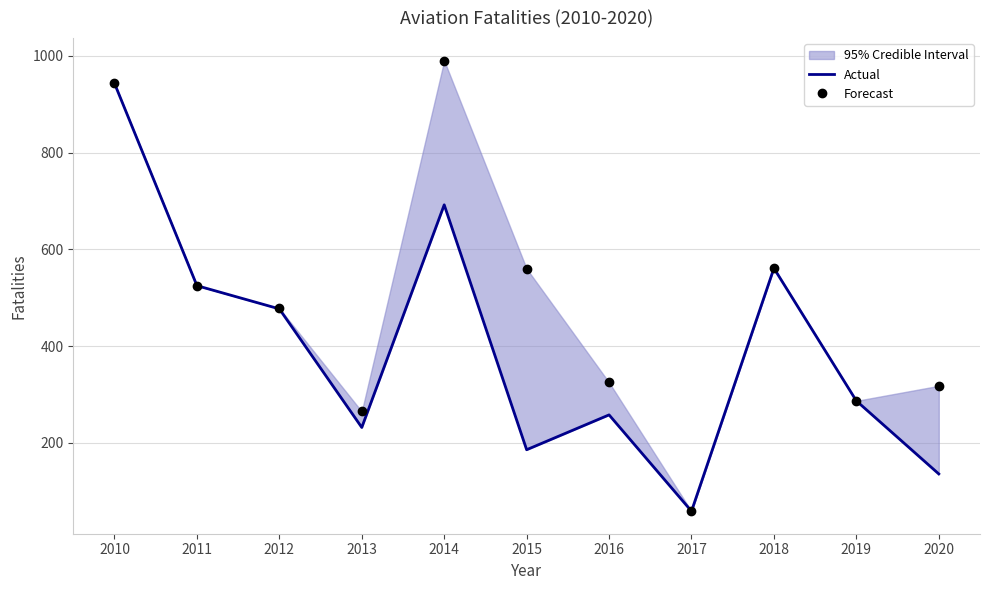

In Actual, how many points are lower than both neighbors (excluding endpoints)?

3